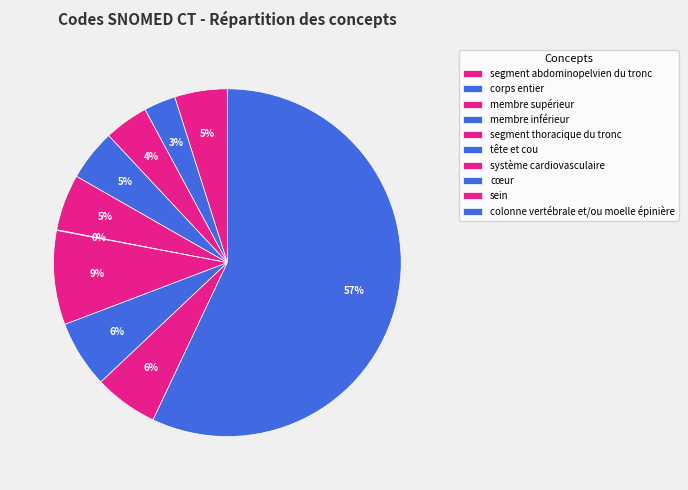

Combined, do segment abdominopelvien du tronc and cœur account for over 50%?

No